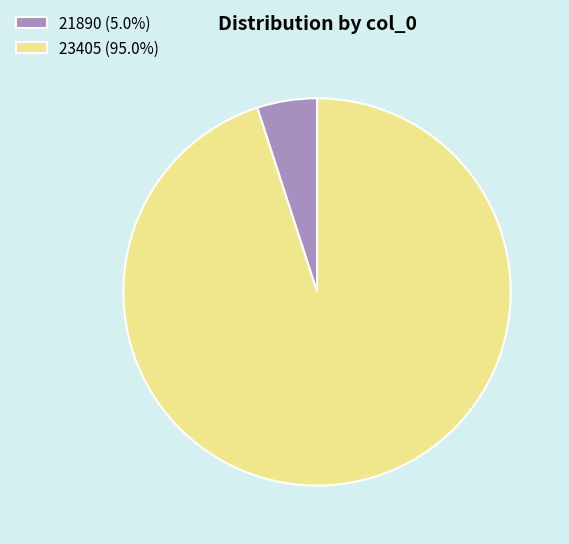

Does any single category account for the majority?

Yes